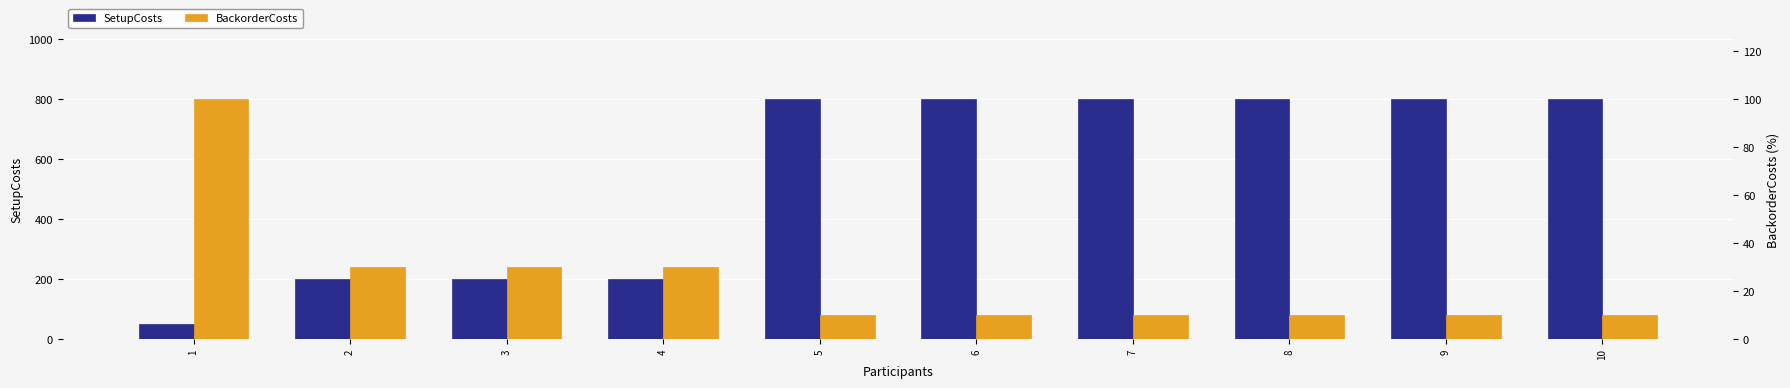

List the series in order of their overall mean, lowest first.

BackorderCosts, SetupCosts